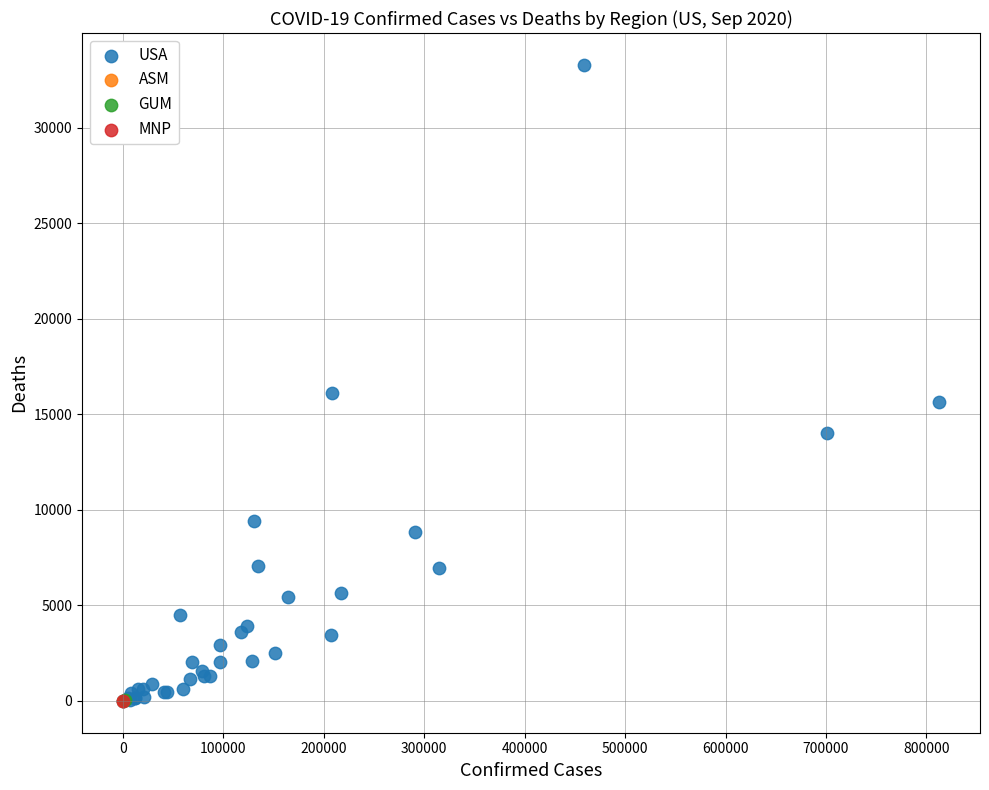

What are all the series names shown in the legend?

USA, ASM, GUM, MNP